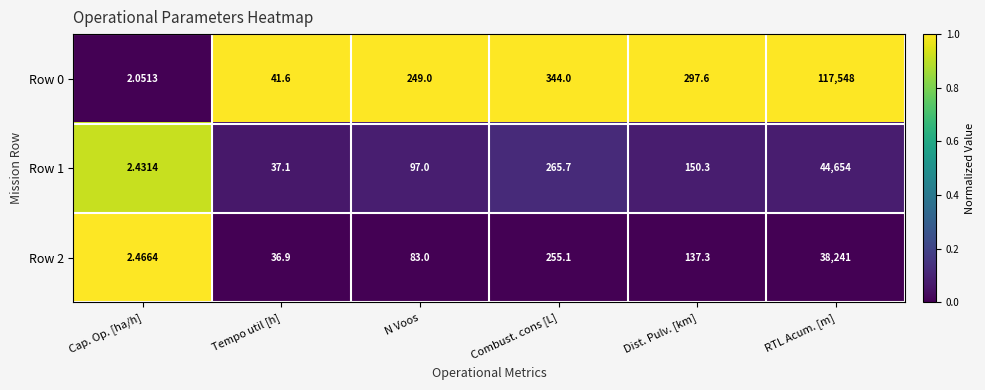

What is the spread (max minus min) of values at Dist. Pulv. [km]?

160.3